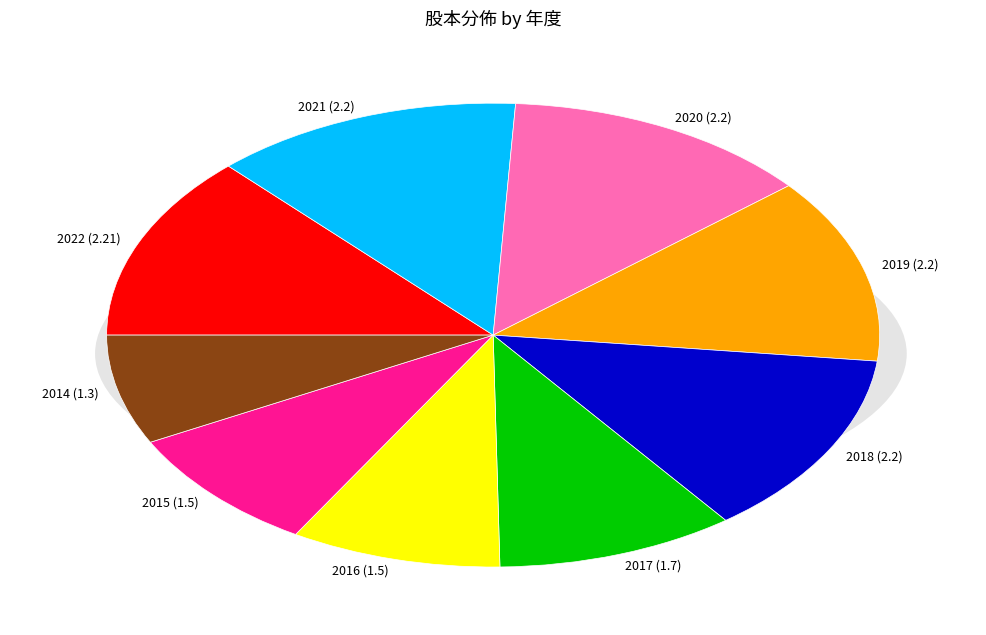

Rank the categories by value from lowest to highest.

2014, 2016, 2015, 2017, 2021, 2020, 2019, 2018, 2022